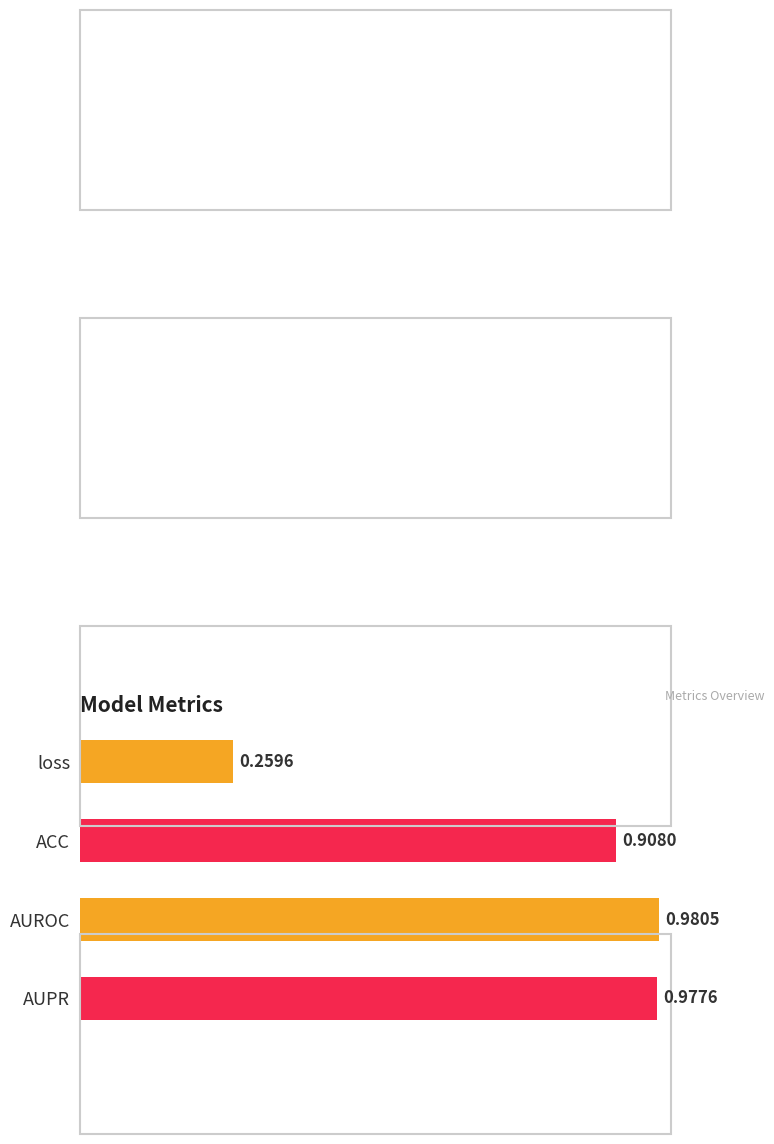

How many bars are there in total?

4